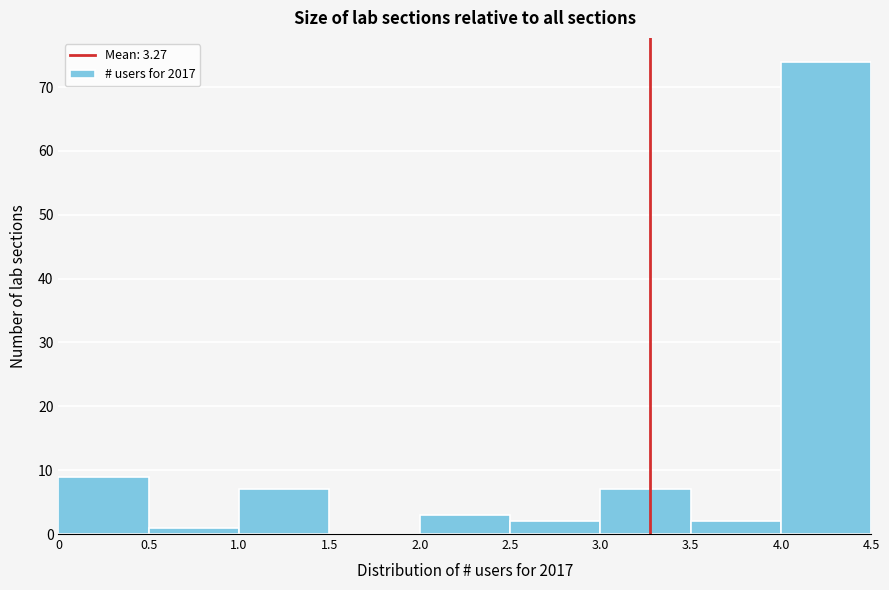

Reading left to right, list every bar in this chart as the range it spans on the x-axis followed by its height. The values are not printed on the chart, so give them approximately, as read against the axis.

0 to 0.5: 9
0.5 to 1.0: 1
1.0 to 1.5: 7
1.5 to 2.0: 0
2.0 to 2.5: 3
2.5 to 3.0: 2
3.0 to 3.5: 7
3.5 to 4.0: 2
4.0 to 4.5: 74